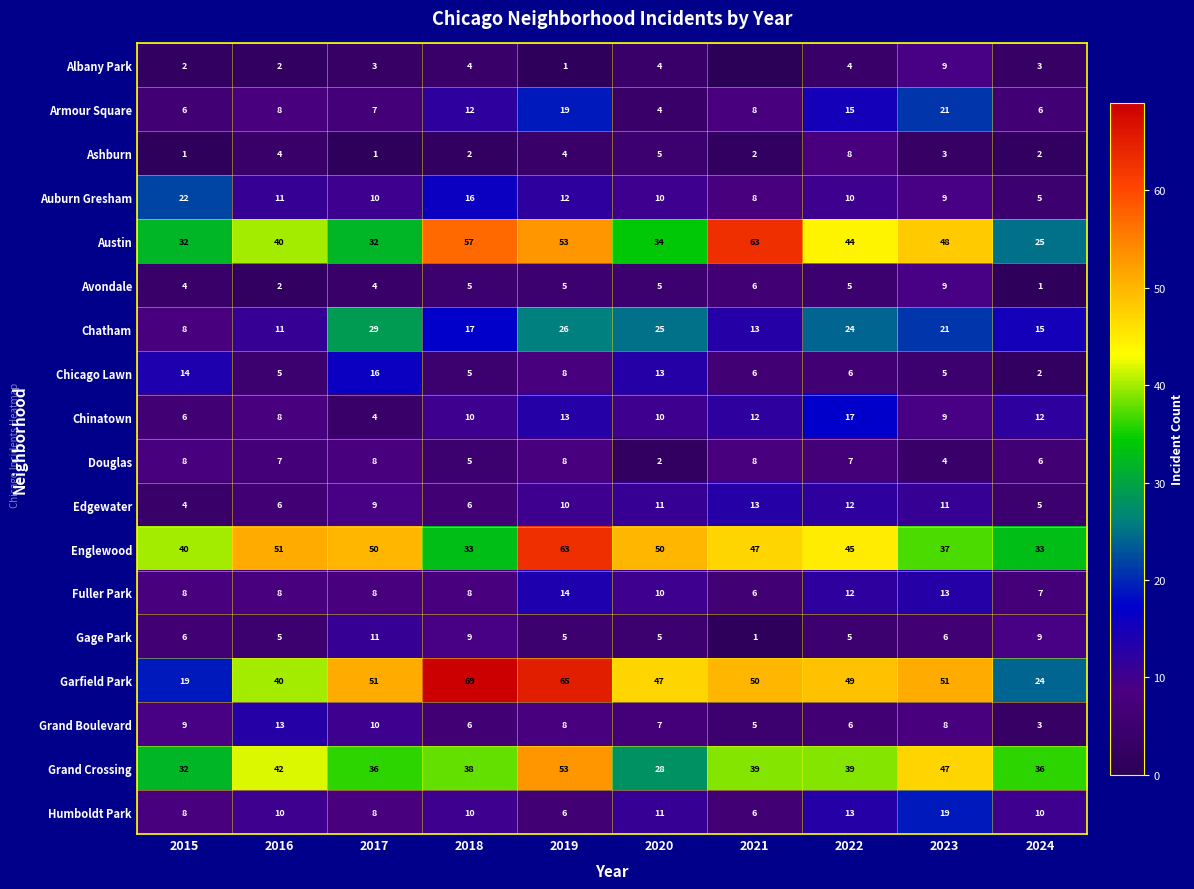

What is the maximum value for Ashburn?

8